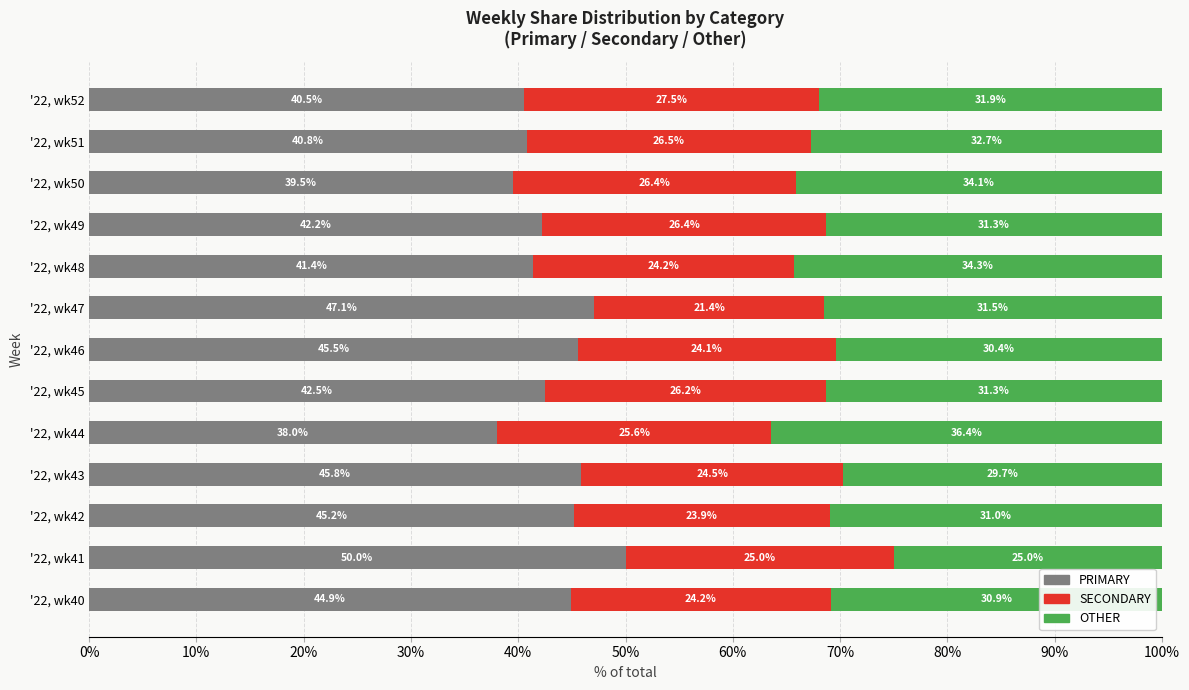

List the labels in order of PRIMARY value, smallest first.

'22, wk44, '22, wk50, '22, wk52, '22, wk51, '22, wk48, '22, wk49, '22, wk45, '22, wk40, '22, wk42, '22, wk46, '22, wk43, '22, wk47, '22, wk41